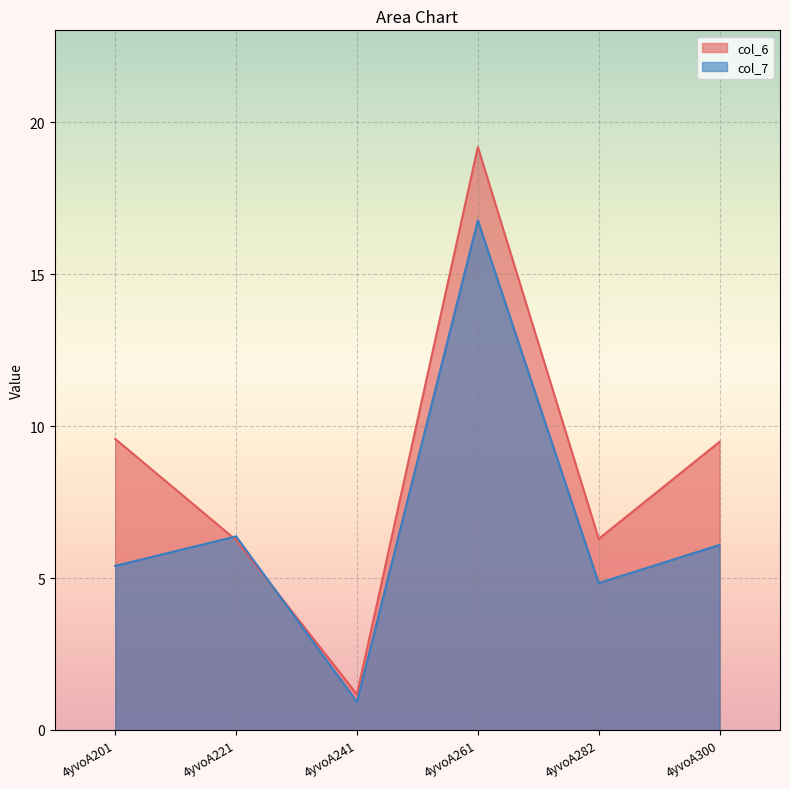

Which category has the highest value across all series?

4yvoA261